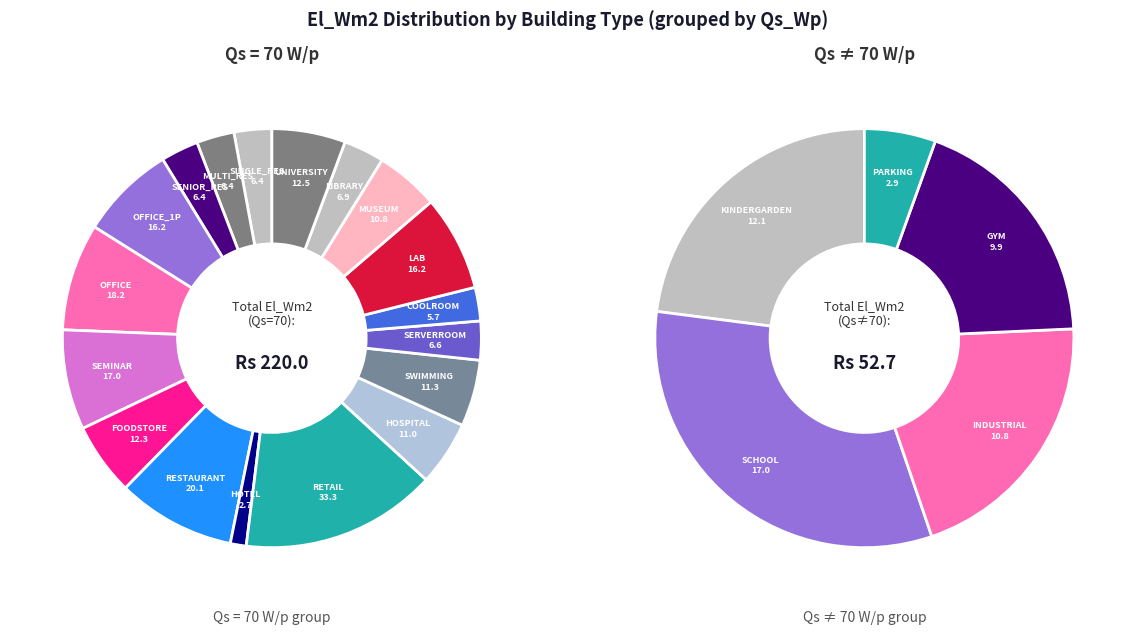

Approximately how many times larger is the value at FOODSTORE compared to PARKING?

4.2